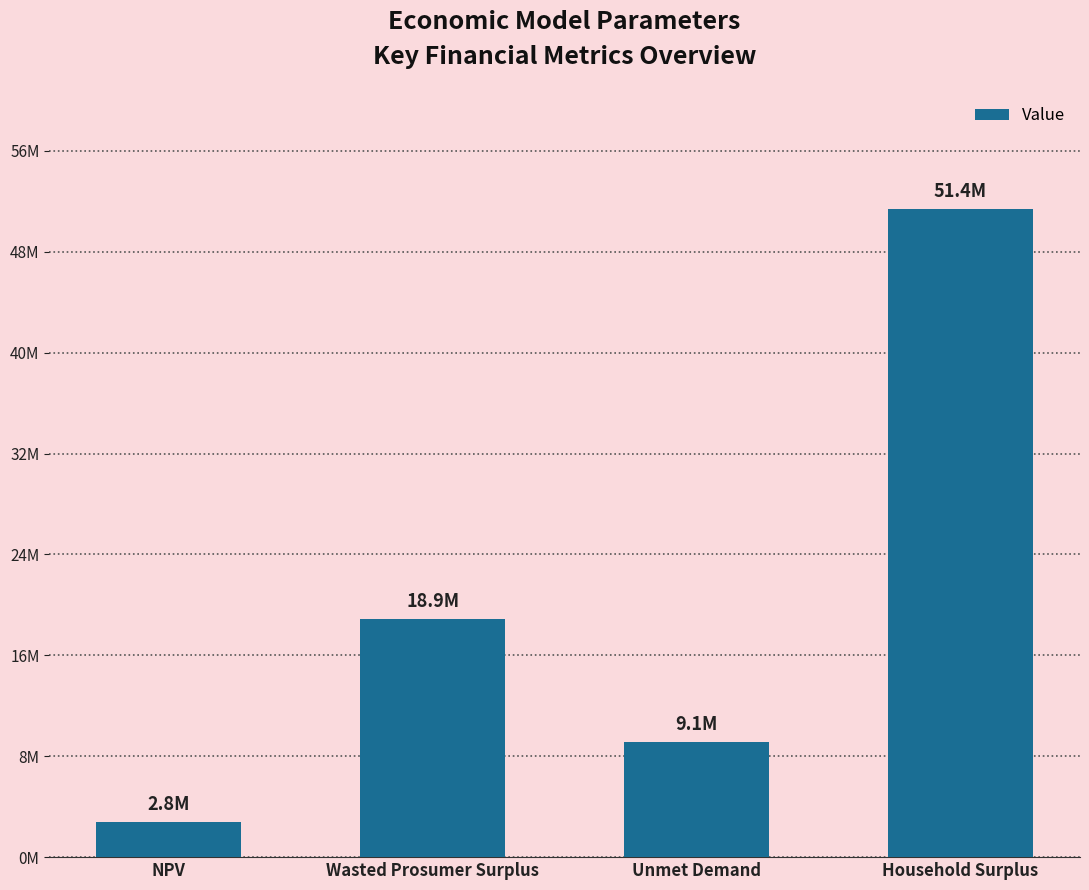

Reading left to right, extract all data points from this chart.

NPV=2824530.5	Wasted Prosumer Surplus=18880022.0	Unmet Demand=9117623.8	Household Surplus=51406187.3